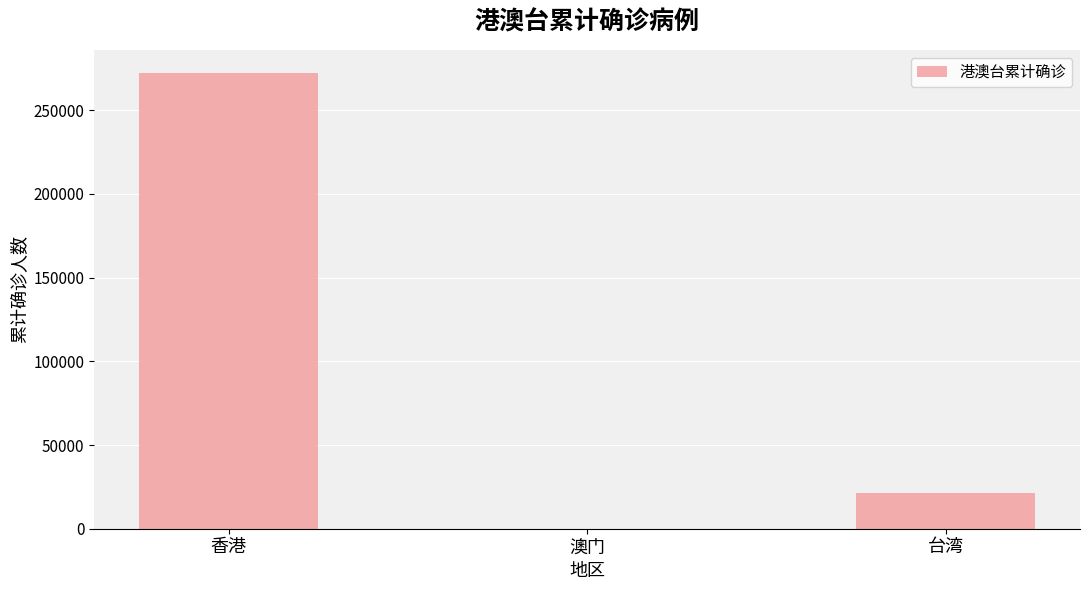

Is it true that the value at 香港 is 146403?

False